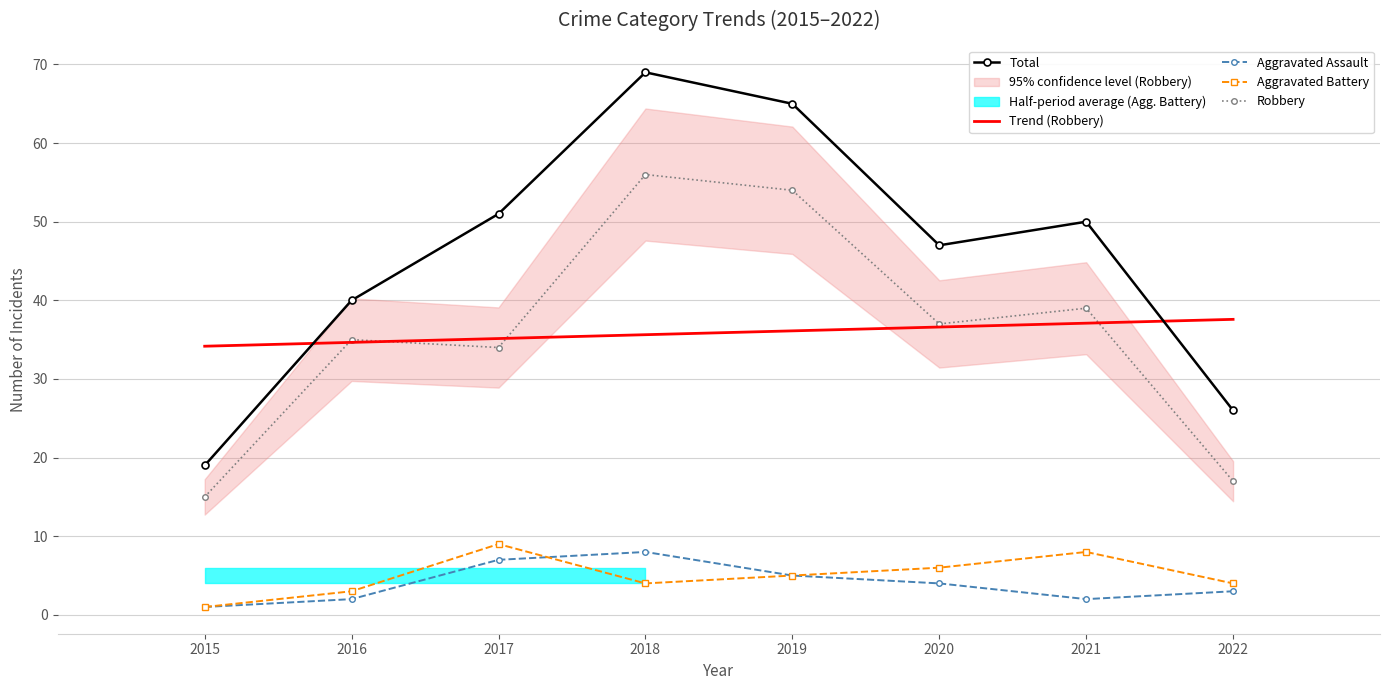

Is it true that Aggravated Battery equals 3.0 at 2016?

True